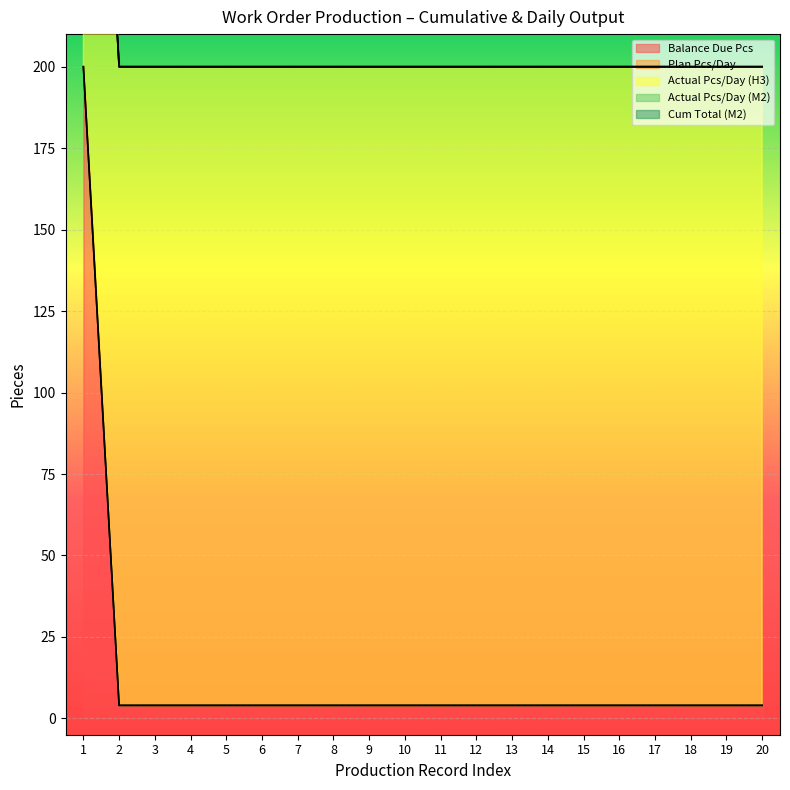

What is the value of the Actual Pcs/Day (H3) point at the 9th from the left?

196